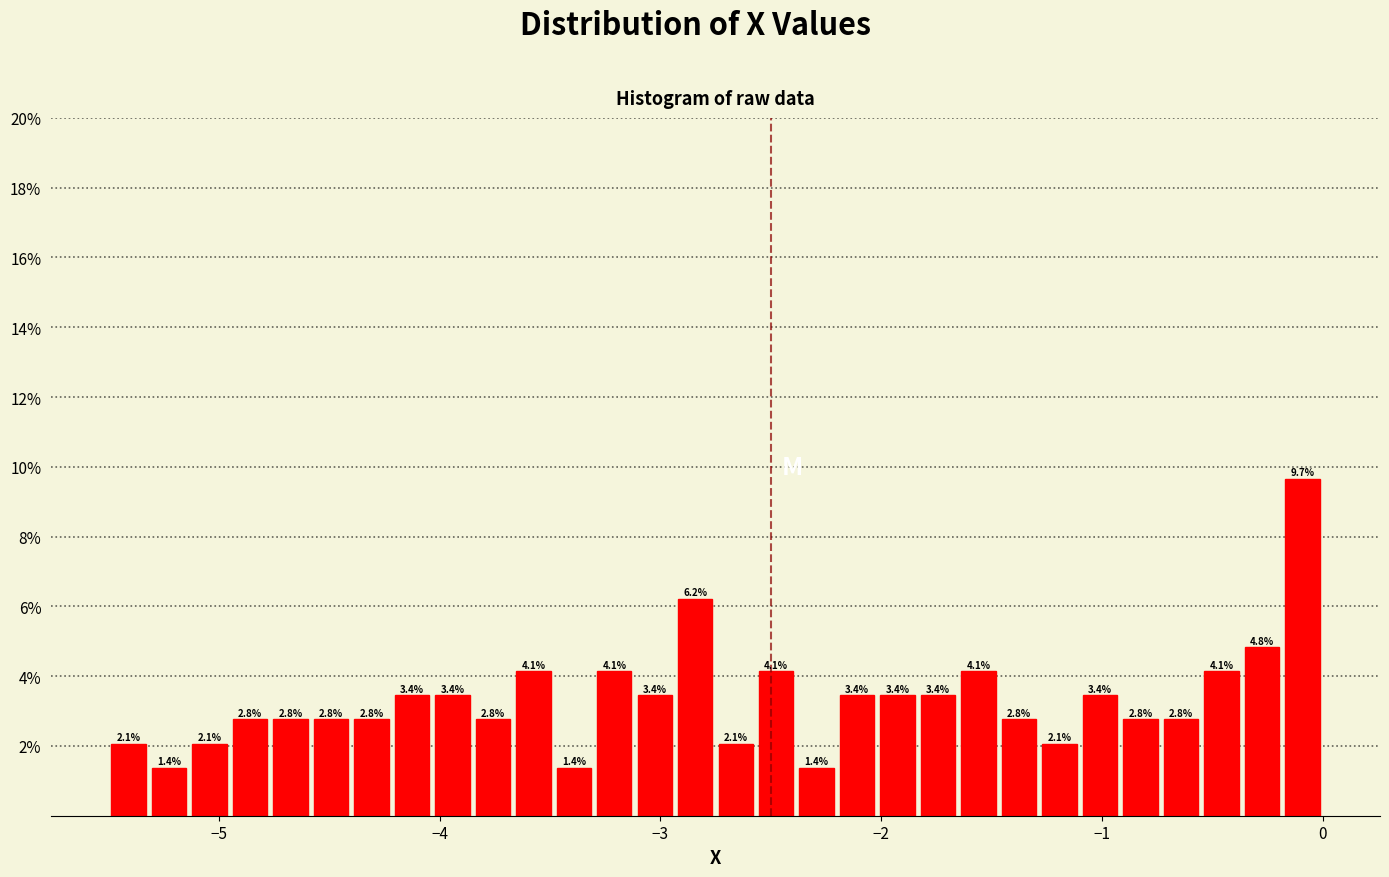

Read against the x-axis, roughly where is the centre of the tallest bar?

-0.1